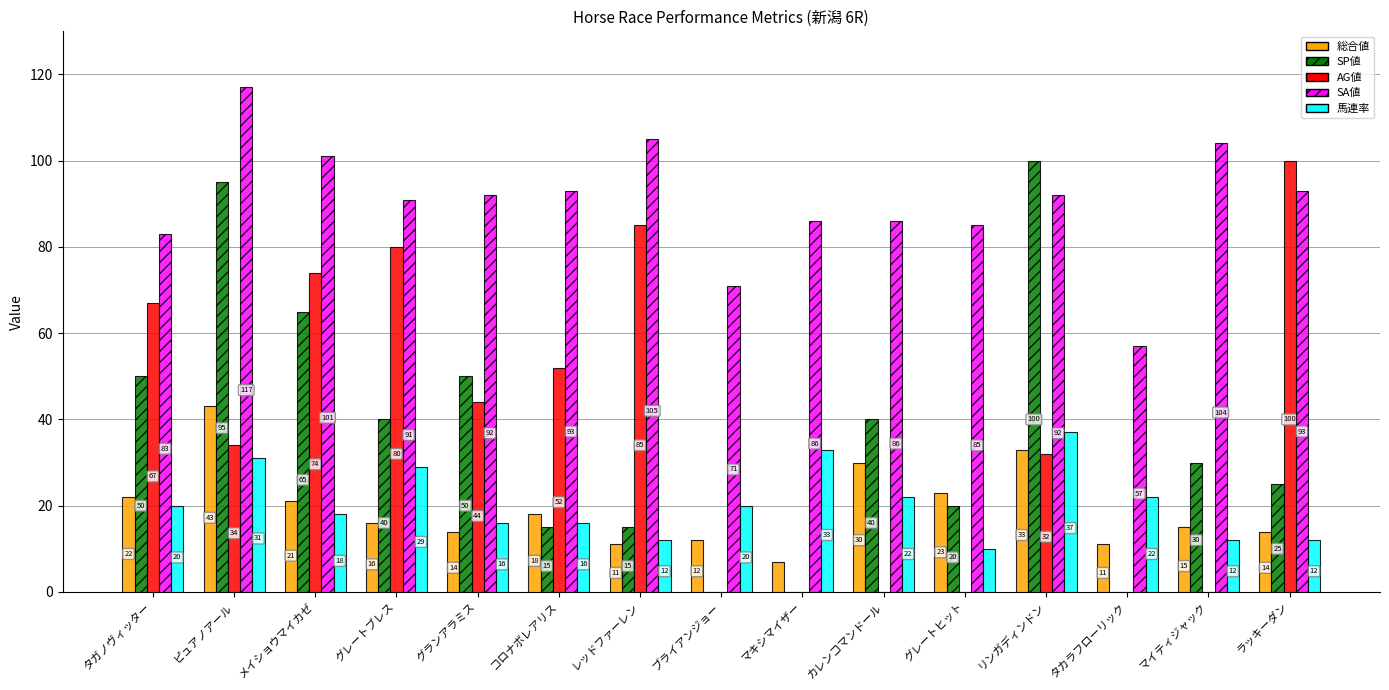

Where is AG値 nearest to the value 50?

コロナボレアリス